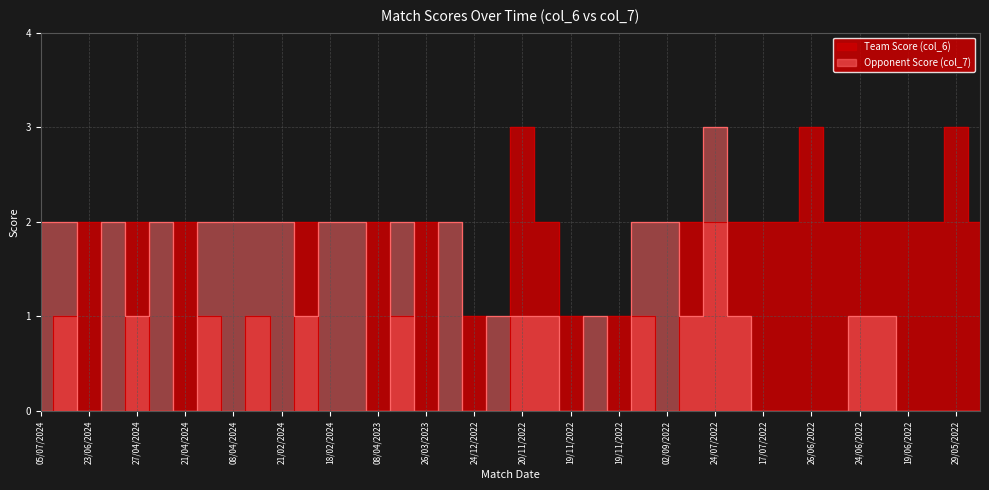

At which label is Opponent Score (col_7) closest to 1?

27/04/2024